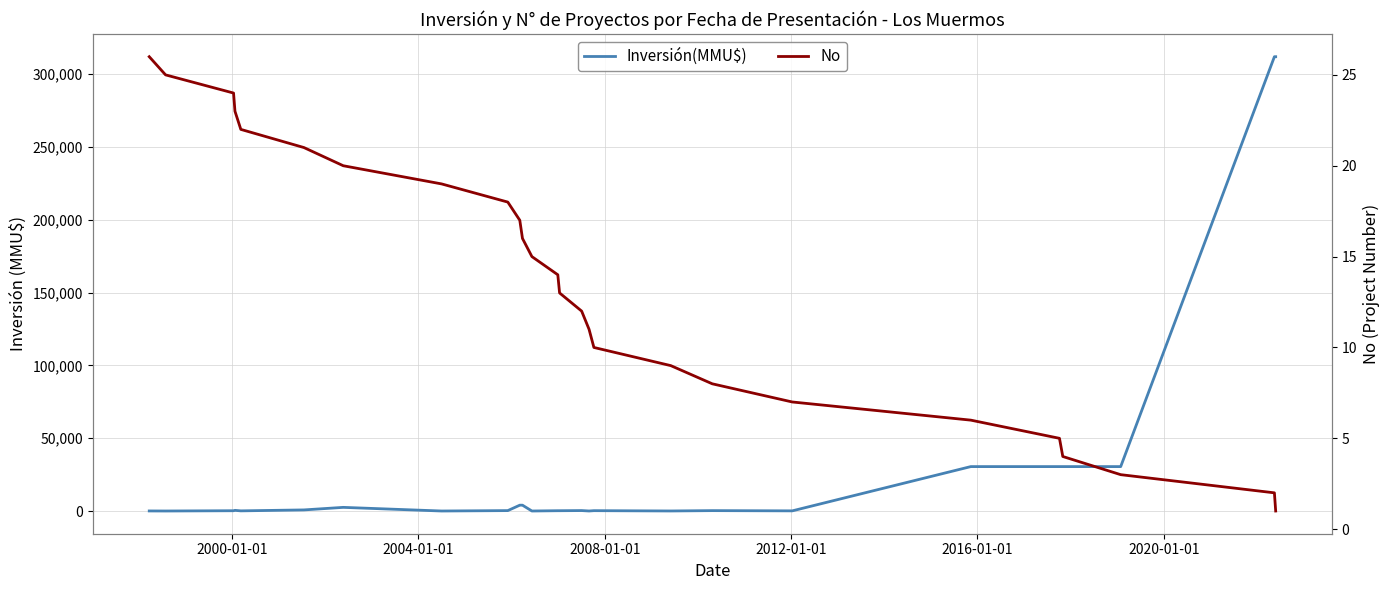

At how many categories does at least one series exceed 34552?

2